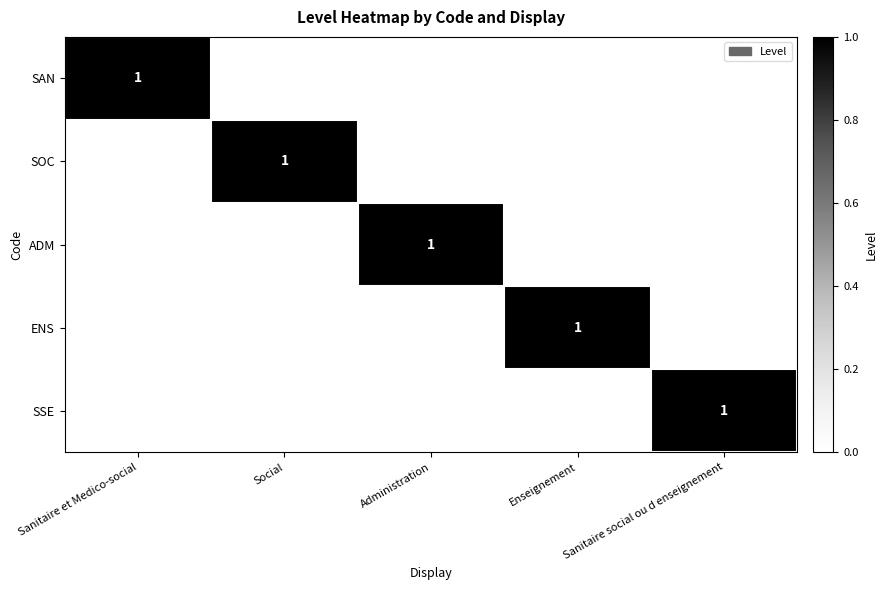

The value of SAN at Sanitaire et Medico-social is 1. True or false?

True